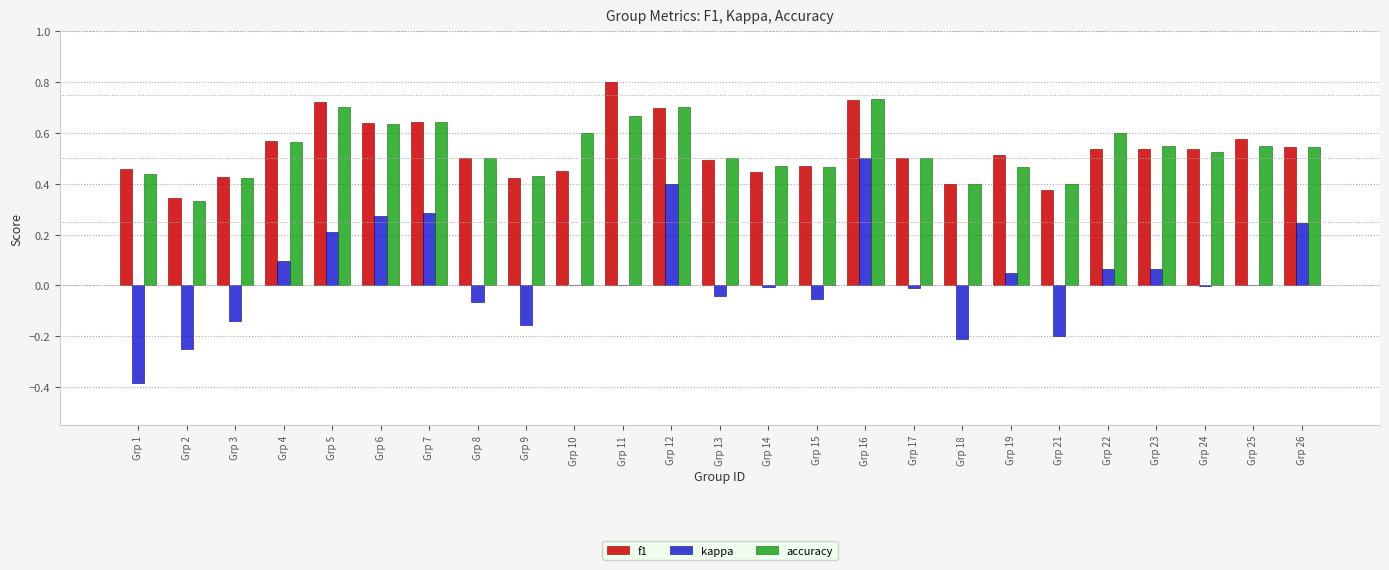

True or false: accuracy has a value of 0.5 at Grp 19.

True